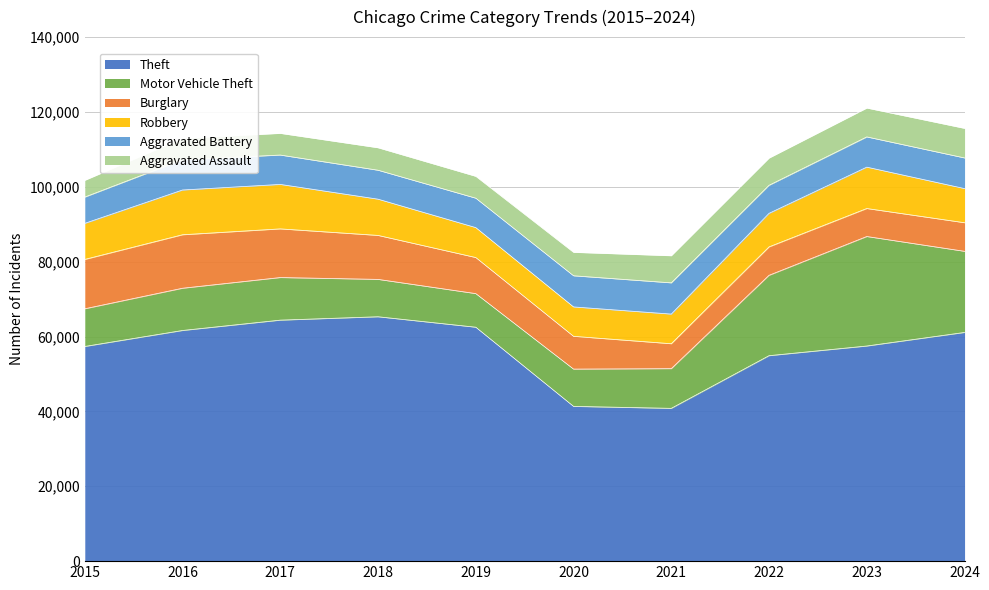

Which series has the largest range (max minus min)?

Theft